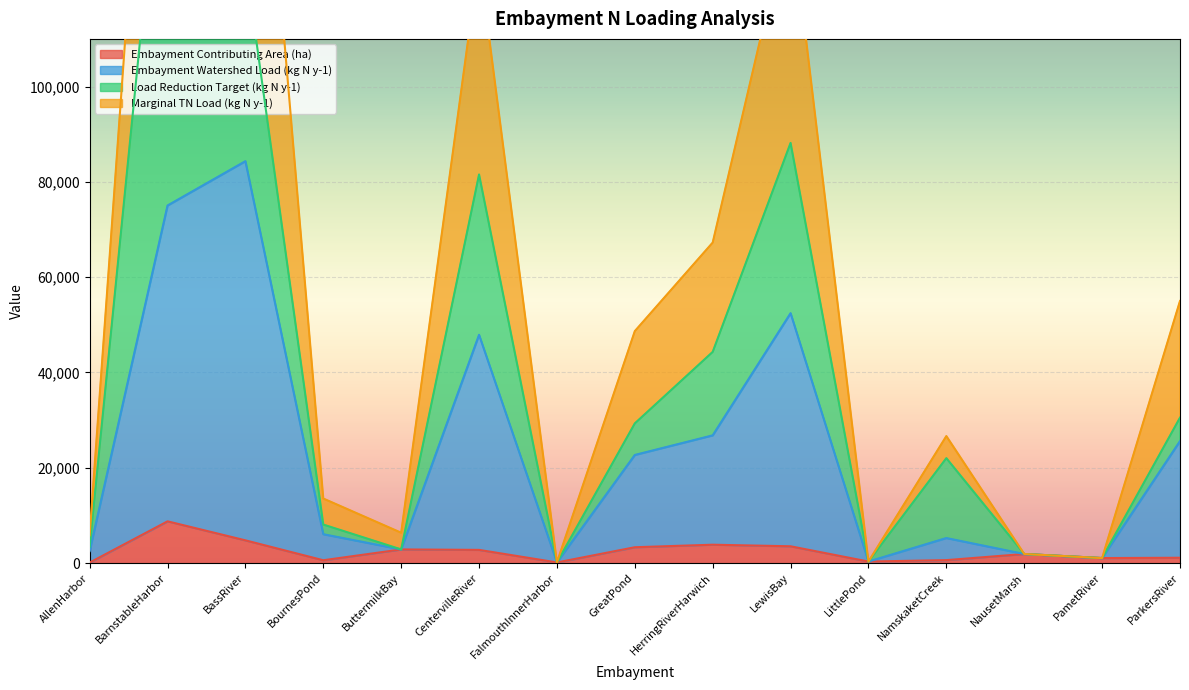

In Marginal TN Load (kg N y-1), how many points are higher than both neighbors (excluding endpoints)?

4